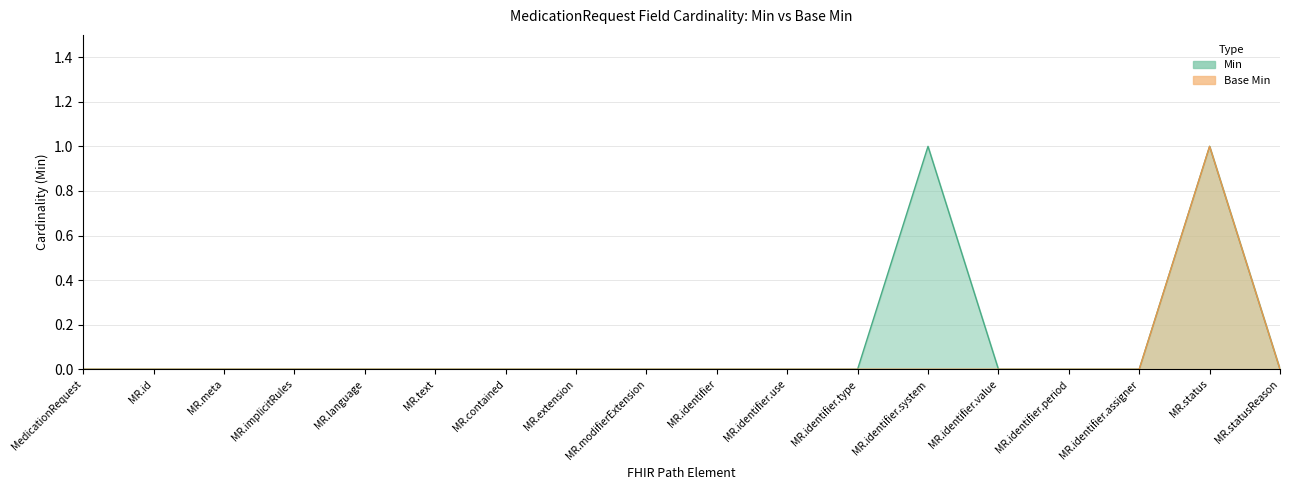

Is the value of Base Min at MR.modifierExtension greater than the value of Min at MR.meta?

No